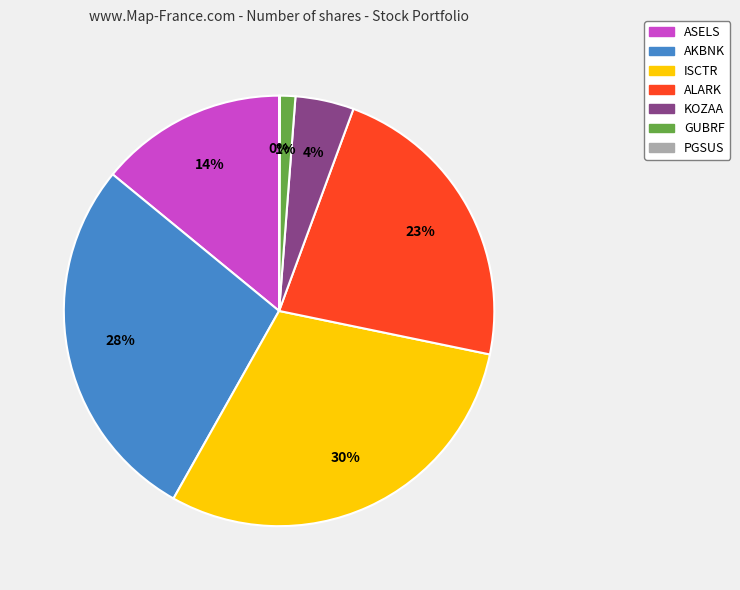

Which category has the biggest portion of the pie?

ISCTR